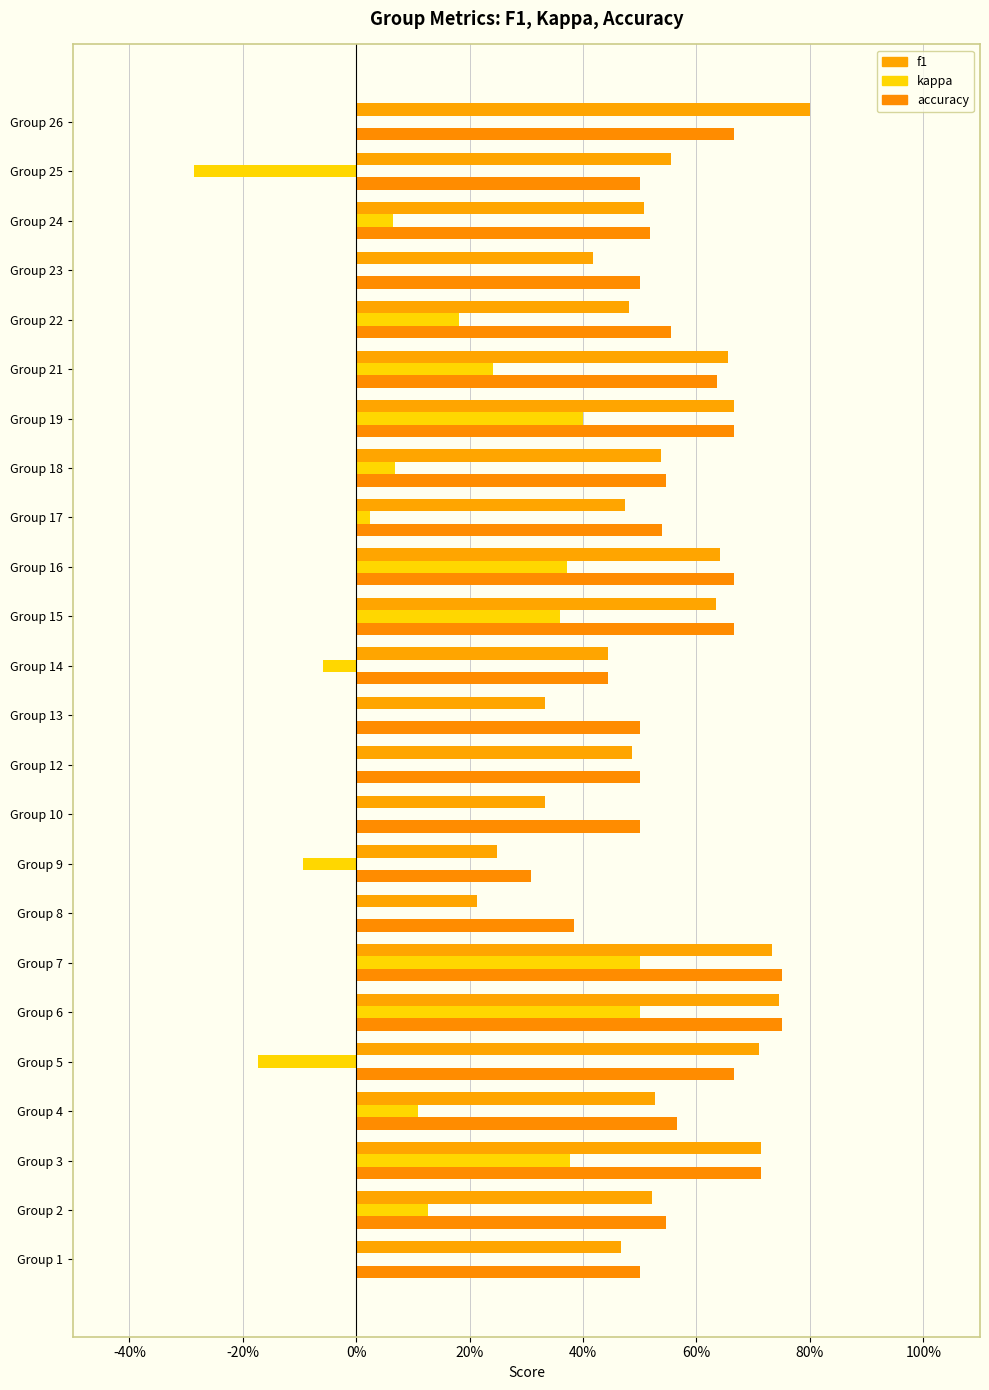

Reading left to right, what are all the values shown in this chart?

f1: 0.5	0.5	0.7	0.5	0.7	0.7	0.7	0.2	0.2	0.3	0.5	0.3	0.4	0.6	0.6	0.5	0.5	0.7	0.7	0.5	0.4	0.5	0.6	0.8
kappa: 0.0	0.1	0.4	0.1	-0.2	0.5	0.5	0.0	-0.1	0.0	0.0	0.0	-0.1	0.4	0.4	0.0	0.1	0.4	0.2	0.2	0.0	0.1	-0.3	0.0
accuracy: 0.5	0.5	0.7	0.6	0.7	0.8	0.8	0.4	0.3	0.5	0.5	0.5	0.4	0.7	0.7	0.5	0.5	0.7	0.6	0.6	0.5	0.5	0.5	0.7